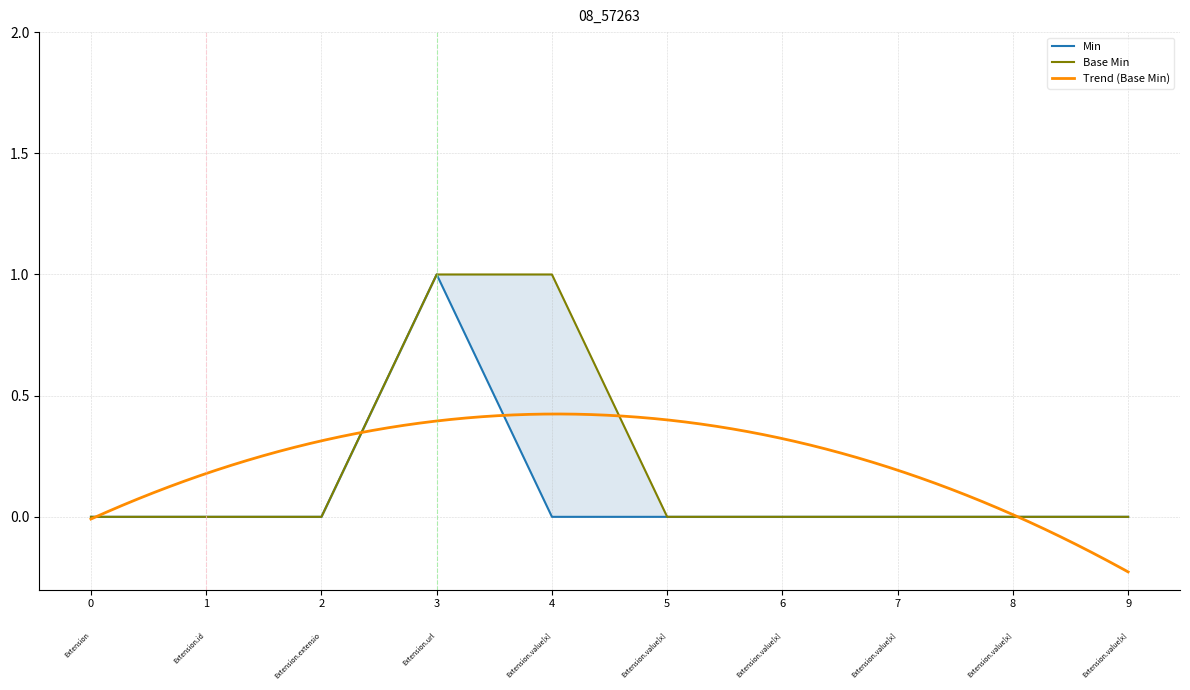

True or false: Min has a value of 0 at Extension.value[x].coding.

False